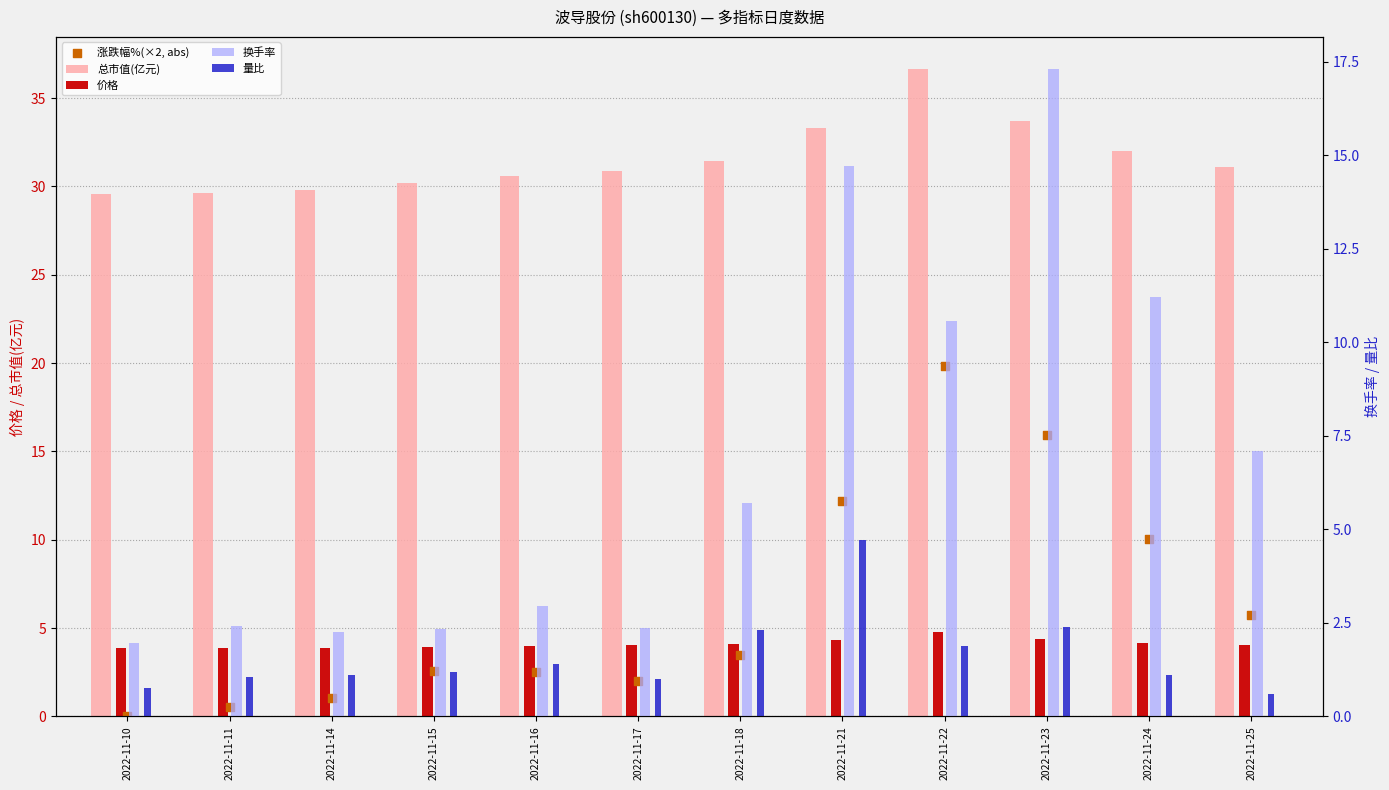

At which category is the sum across all series the highest?

2022-11-23